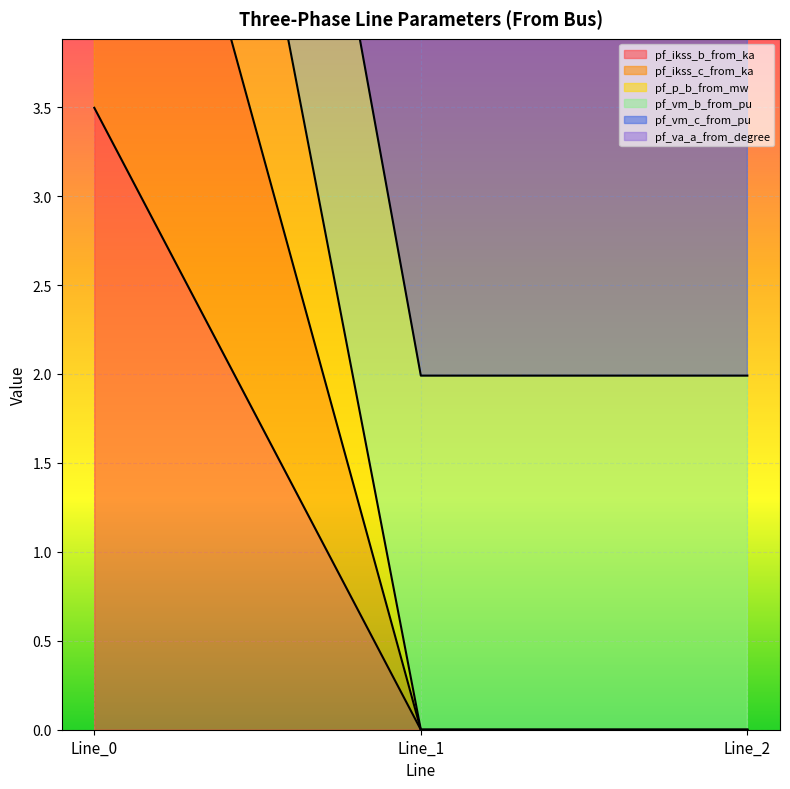

The pf_vm_b_from_pu series shows 2.0 at Line_1. True or false?

True